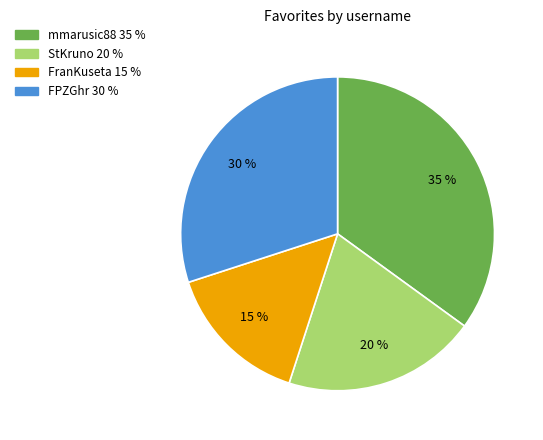

To the nearest percent, what portion does FranKuseta represent?

15%